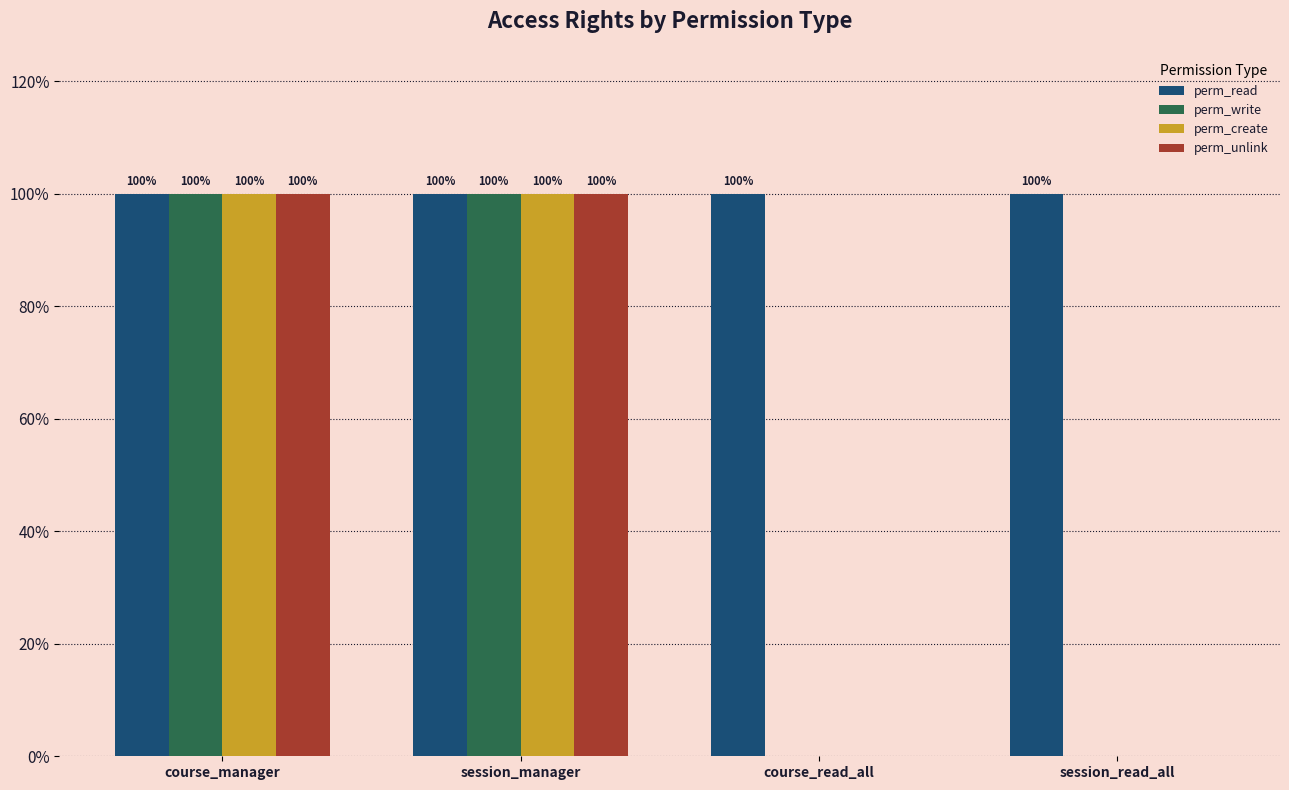

Reading left to right, extract all data points from this chart.

perm_read: 1	1	1	1
perm_write: 1	1	0	0
perm_create: 1	1	0	0
perm_unlink: 1	1	0	0